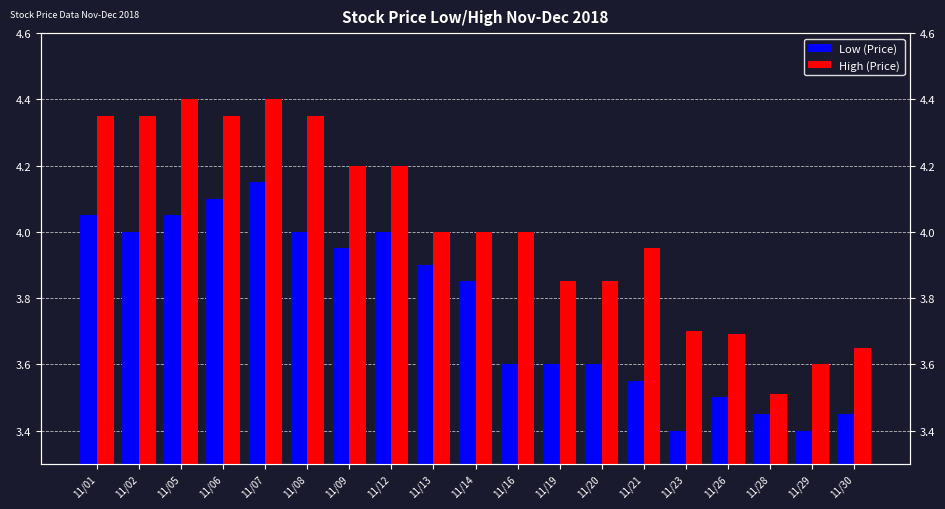

True or false: Low (Price) has a value of 6.1 at 11/20.

False